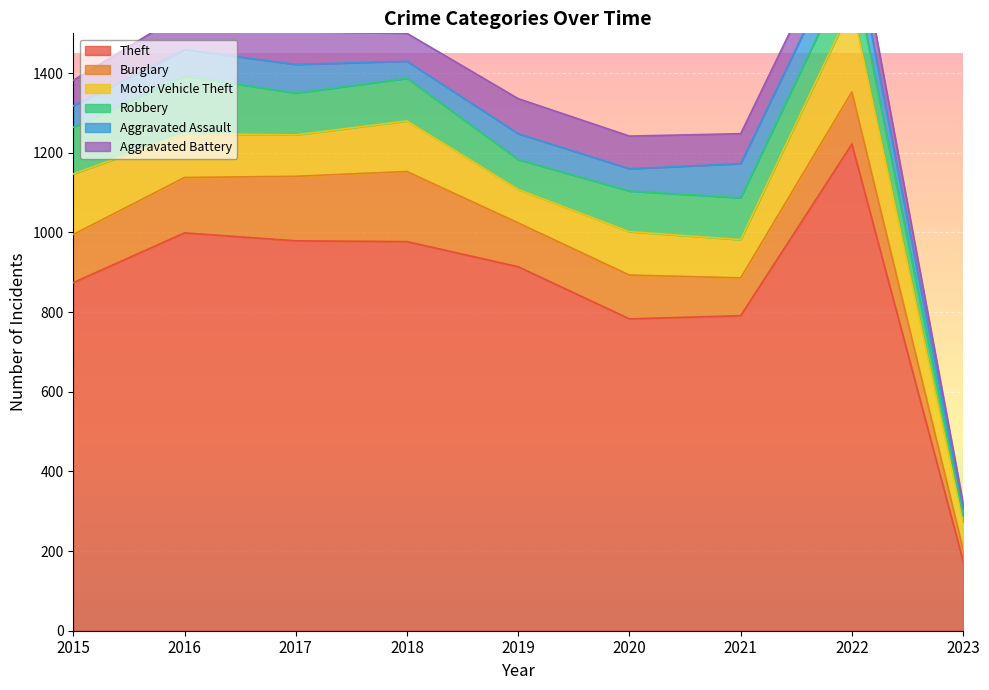

Reading left to right, list all the values displayed in this chart.

Theft: 874	999	979	977	914	783	791	1222	175
Burglary: 121	139	162	176	110	110	95	131	29
Motor Vehicle Theft: 152	110	104	127	84	109	96	216	70
Robbery: 117	145	105	107	75	102	105	107	15
Aggravated Assault: 54	66	72	43	65	56	86	77	19
Aggravated Battery: 64	93	83	70	88	82	75	71	12